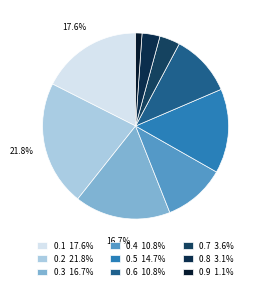

Is it true that 0.6 is 2% of the pie?

False